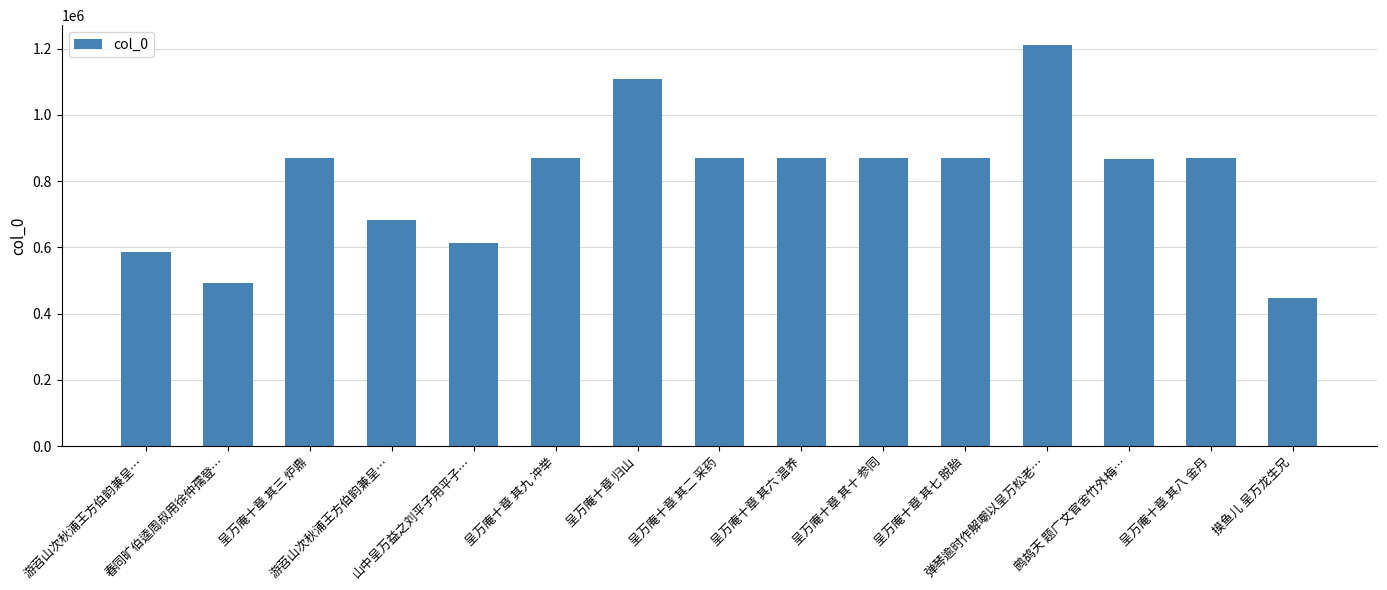

How many data points are less than 871146?

7